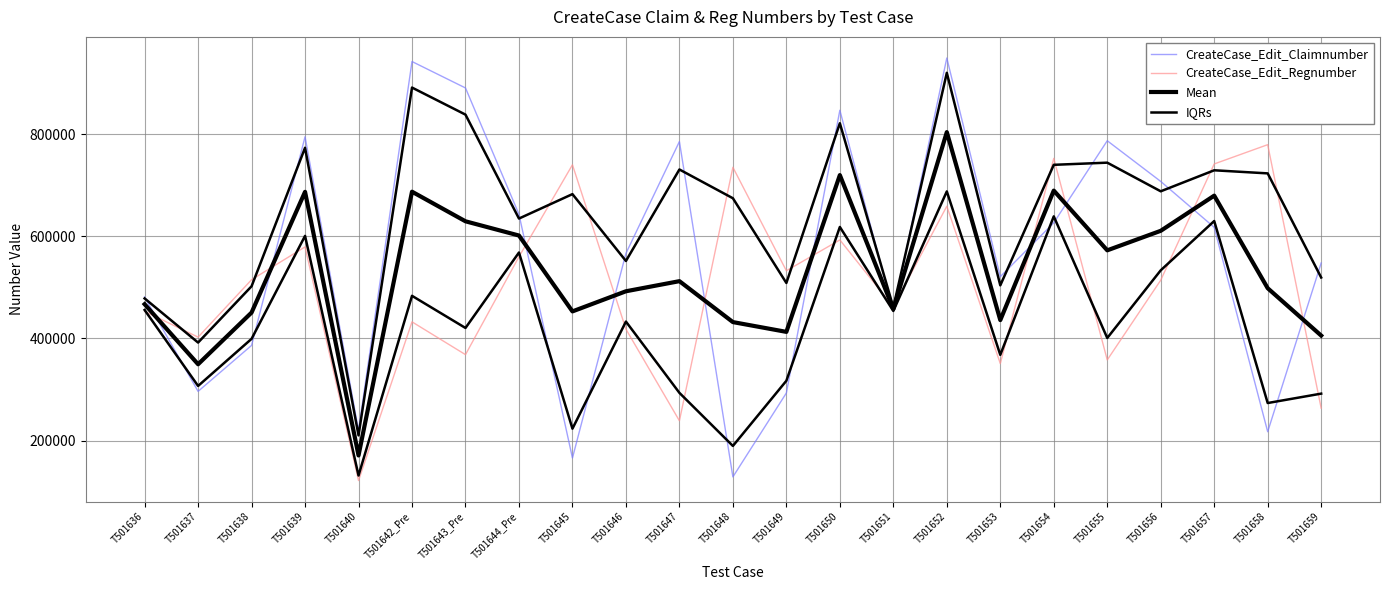

What value does the Mean series have at T501649?

412912.0